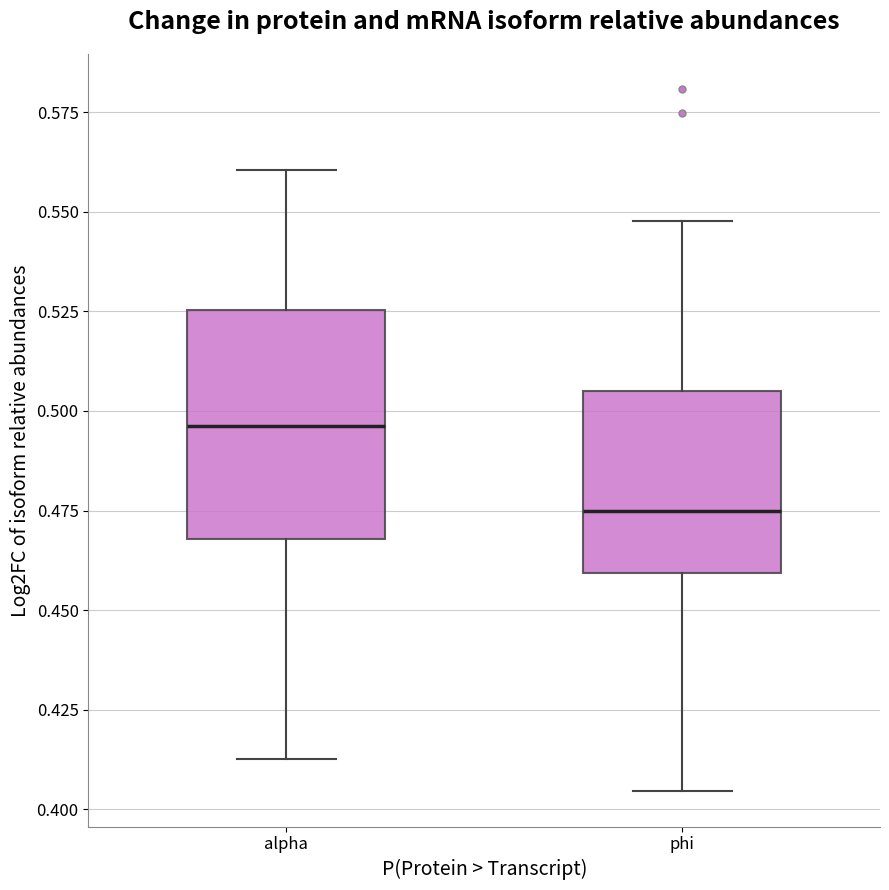

Where is the upper edge of the box for phi on the y-axis? The values are not printed on the chart, so give them approximately, as read against the axis.

0.505